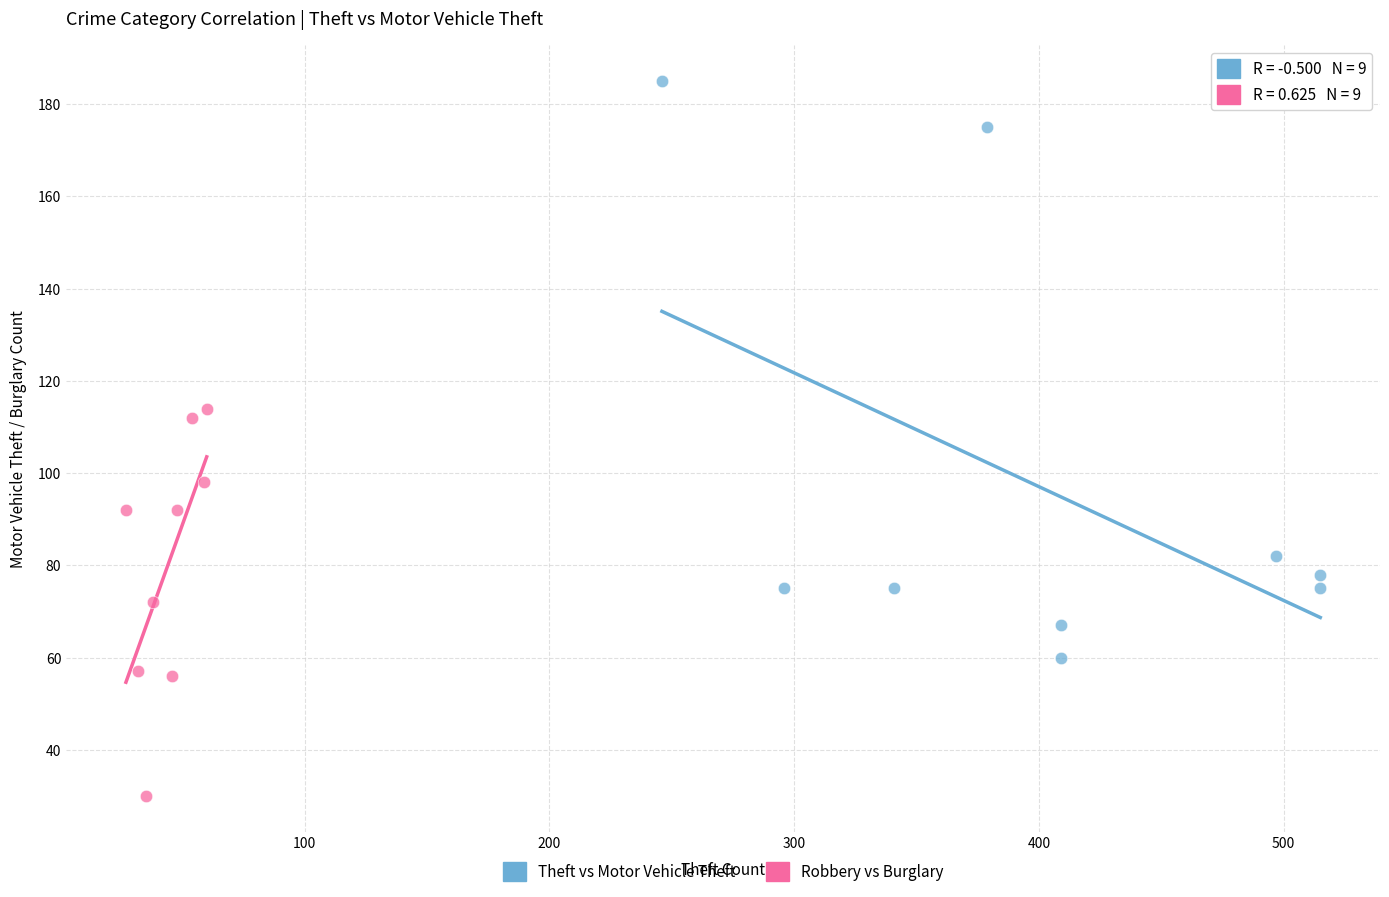

Which series reaches the maximum Y coordinate?

Theft vs Motor Vehicle Theft